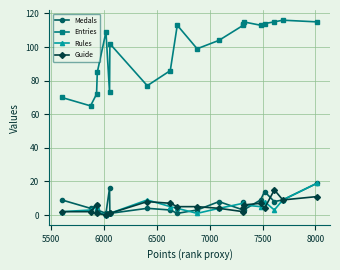

Which series has the largest range (max minus min)?

Entries